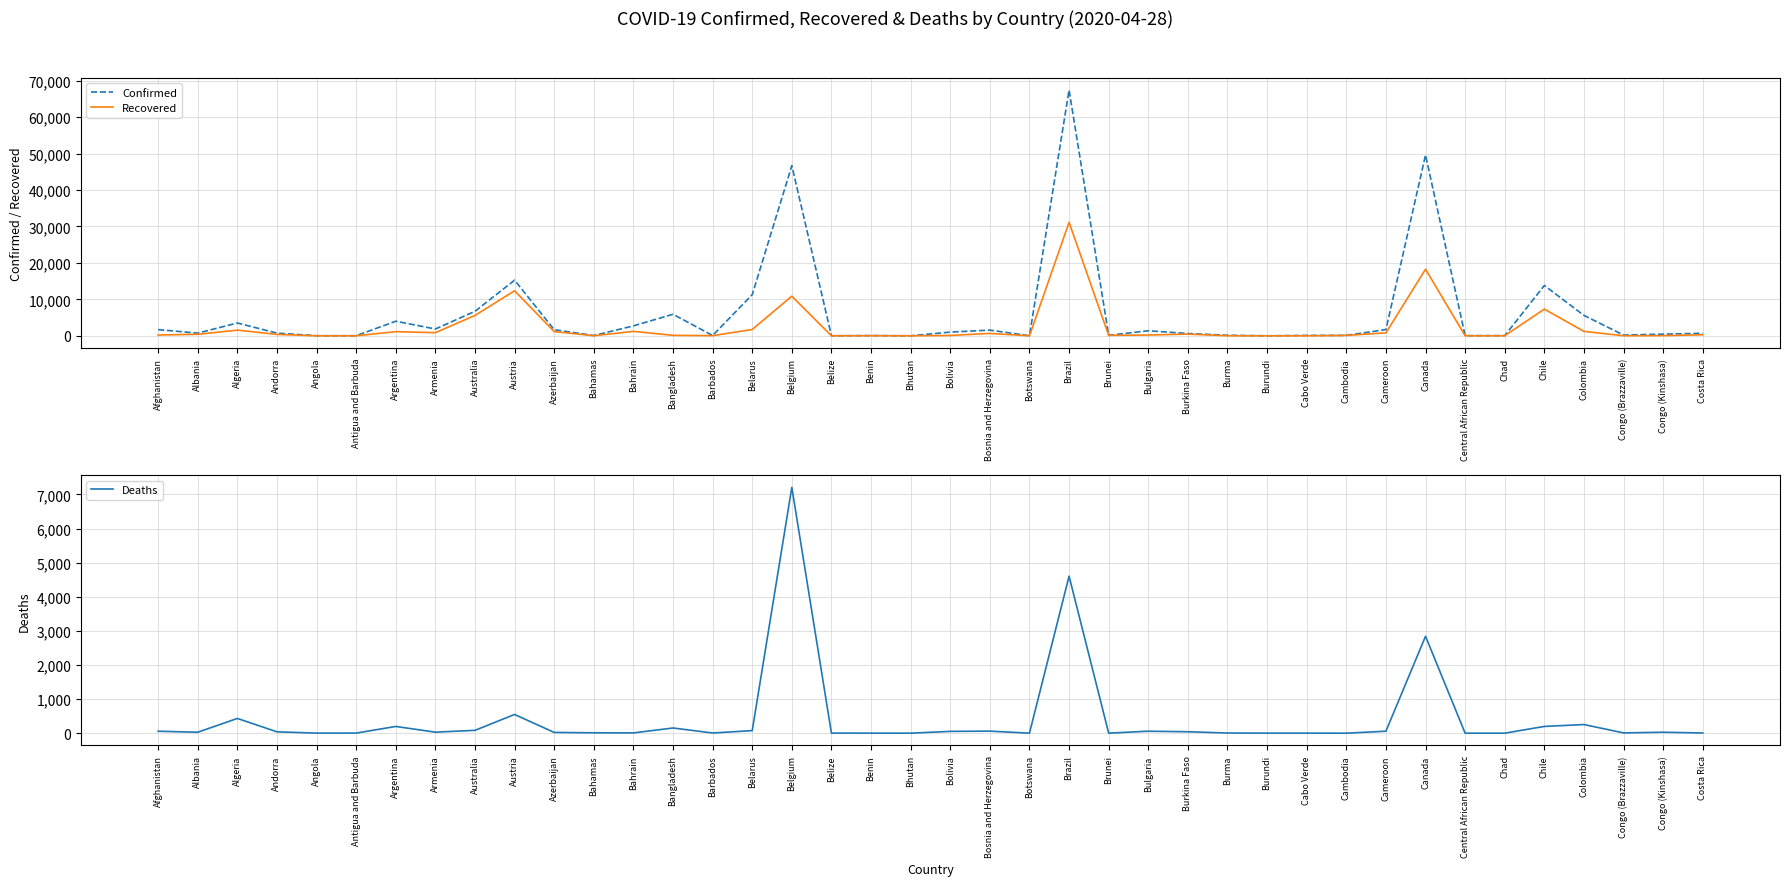

Is this an area chart (filled region under the line)?

No